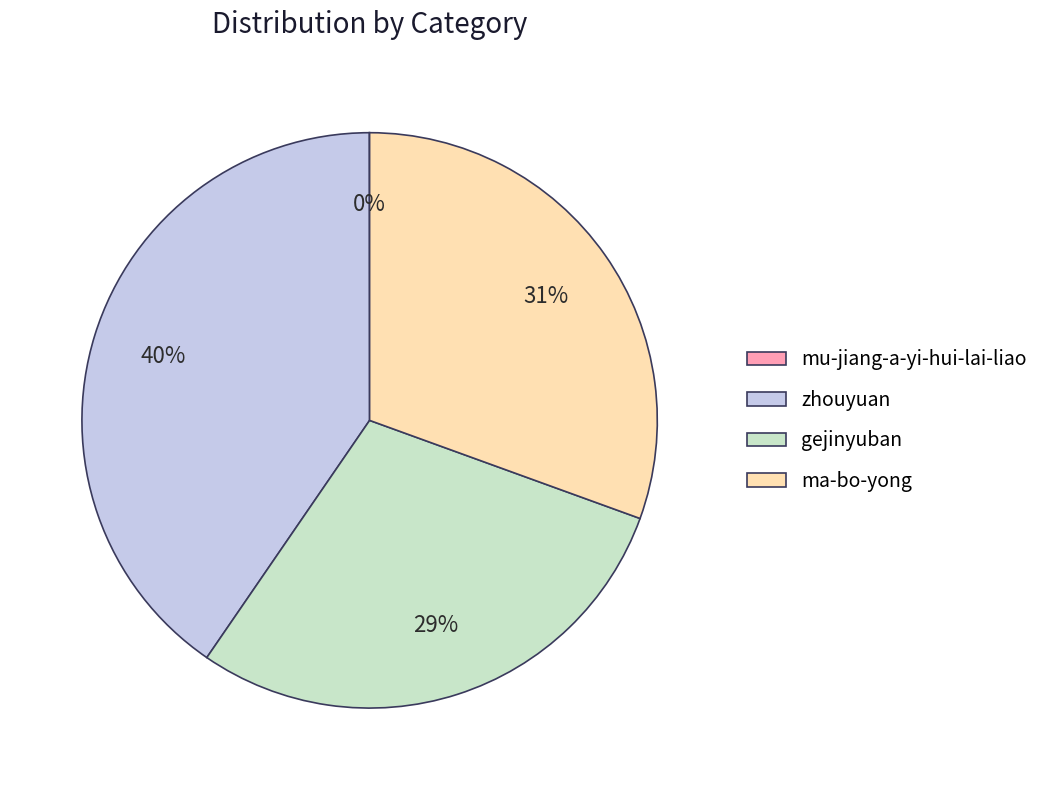

Which category has the biggest portion of the pie?

zhouyuan